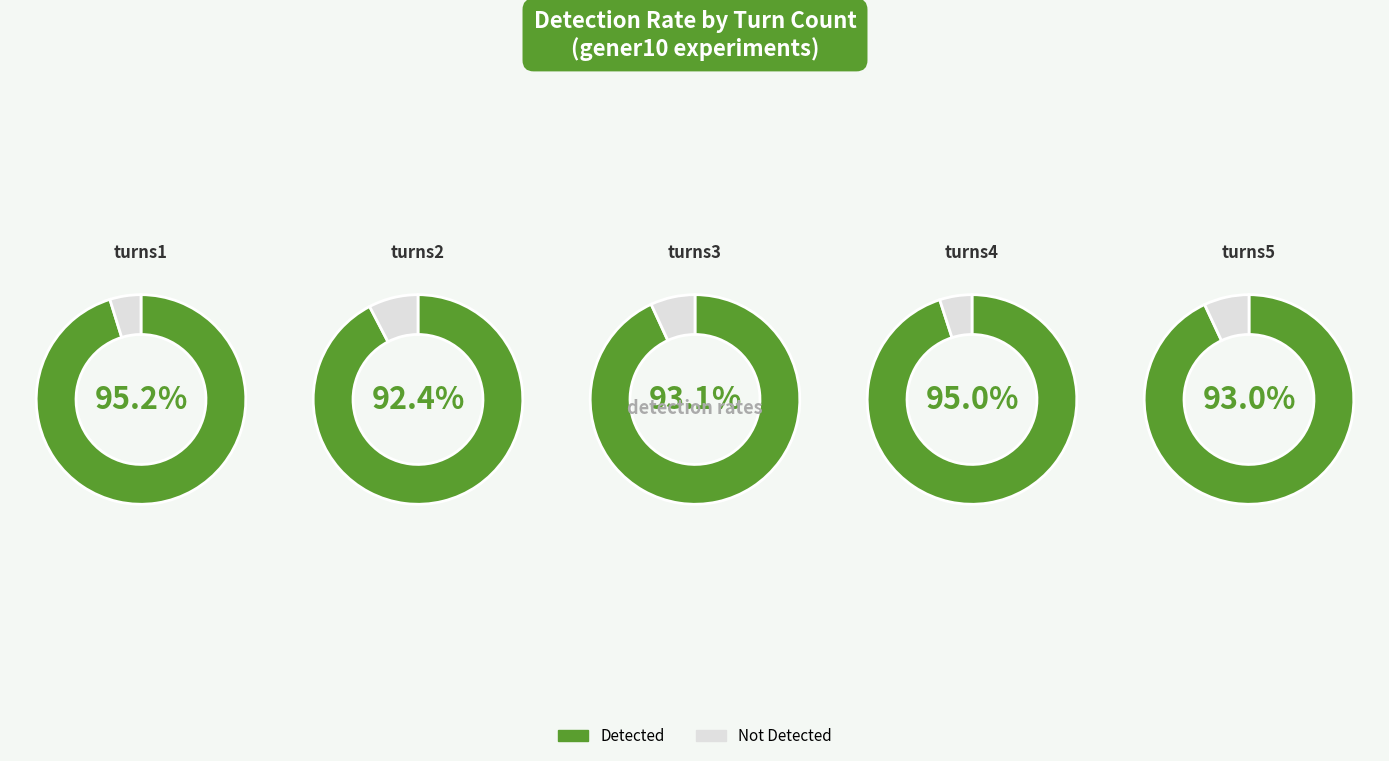

True or false: turns1 accounts for 20% of the total.

True